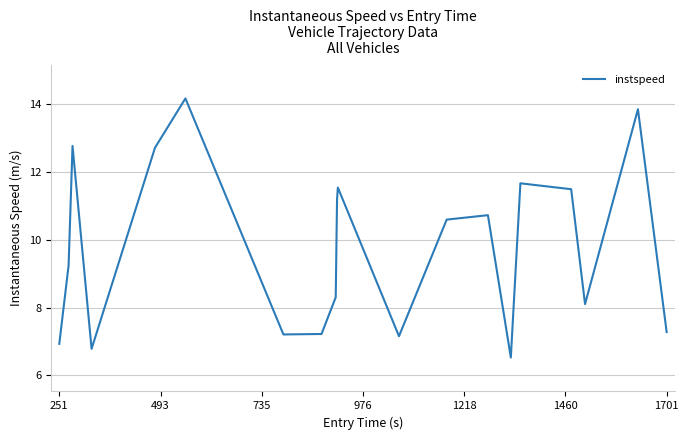

What is the sum of all values?

195.5